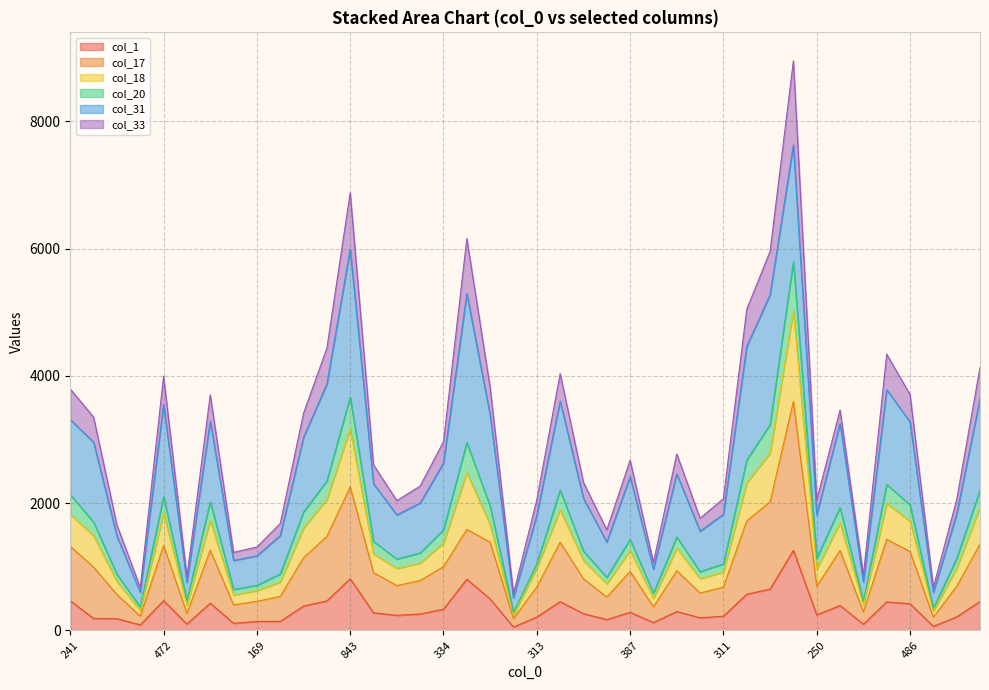

Does the chart display data point markers on the line(s)?

No